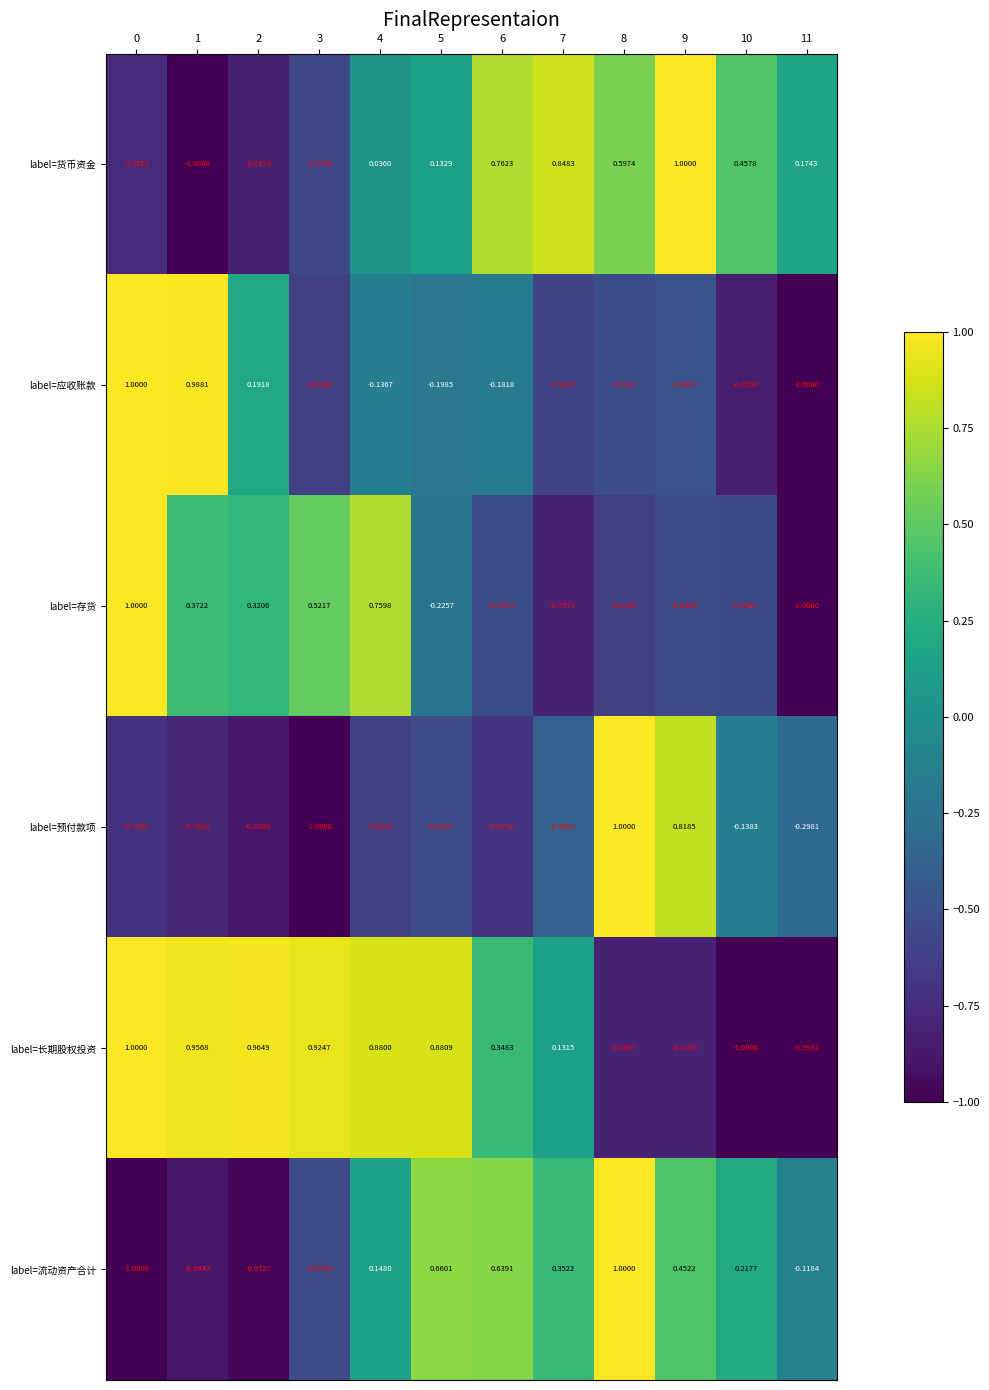

At 3, list the series in order from largest to smallest.

label=长期股权投资, label=存货, label=流动资产合计, label=货币资金, label=应收账款, label=预付款项